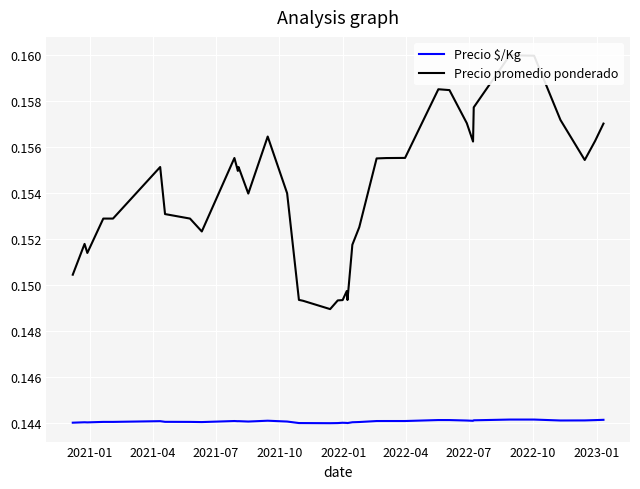

What is the value of the Precio promedio ponderado point at the 9th from the left?

0.2